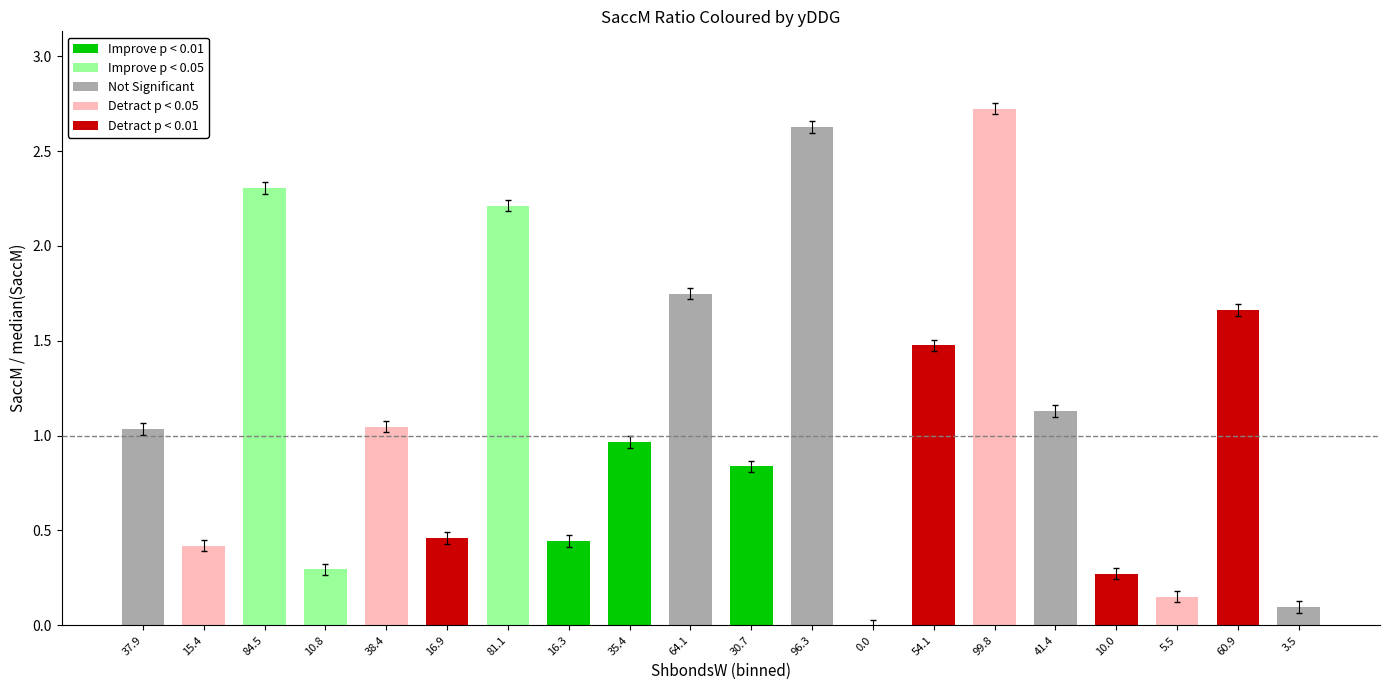

What is the sum of all values?

21.9